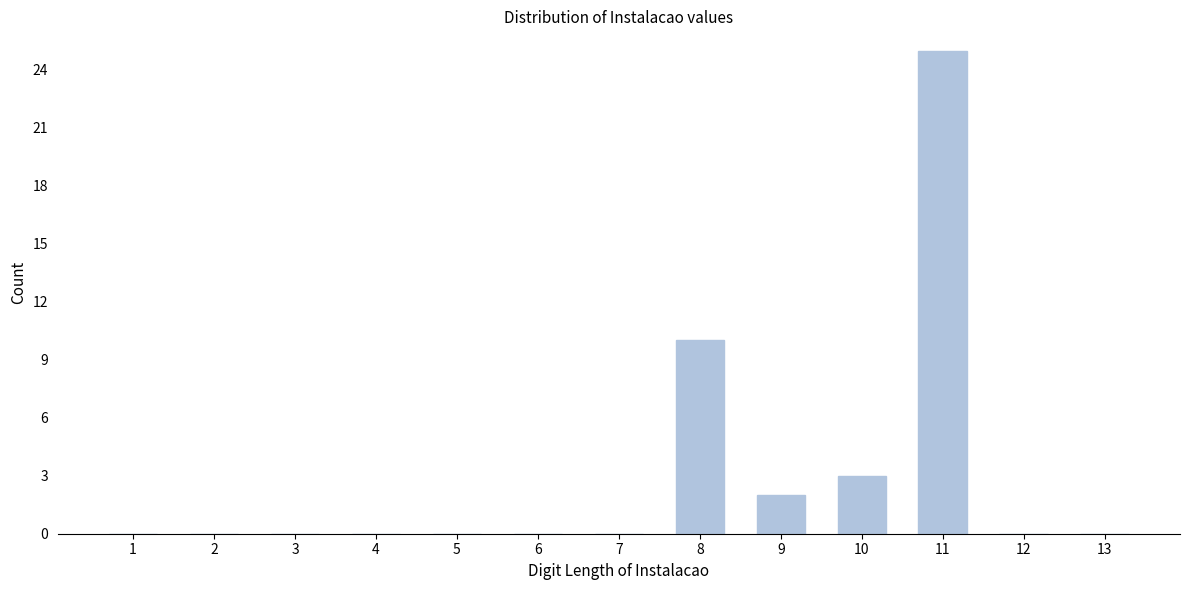

Reading left to right, transcribe all the data shown in this chart.

1=0	2=0	3=0	4=0	5=0	6=0	7=0	8=10	9=2	10=3	11=25	12=0	13=0